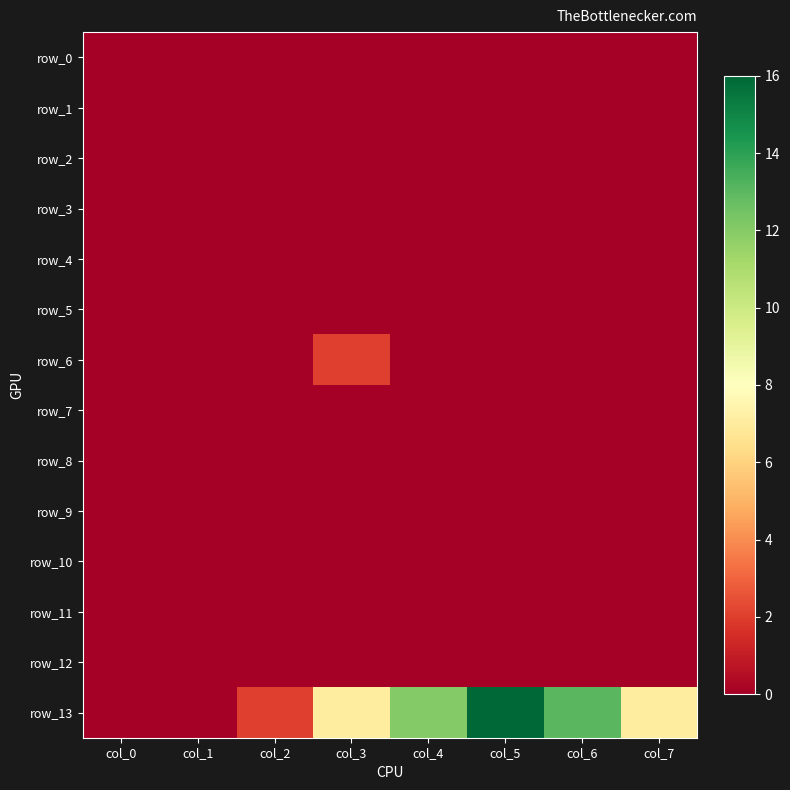

Which series has the largest total across all categories?

row_13